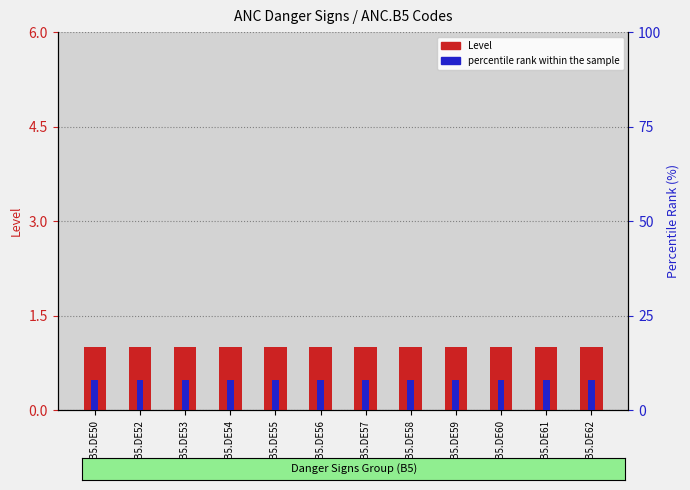

List the labels in order of percentile rank within the sample value, smallest first.

ANC.B5.DE50, ANC.B5.DE52, ANC.B5.DE53, ANC.B5.DE54, ANC.B5.DE55, ANC.B5.DE56, ANC.B5.DE57, ANC.B5.DE58, ANC.B5.DE59, ANC.B5.DE60, ANC.B5.DE61, ANC.B5.DE62